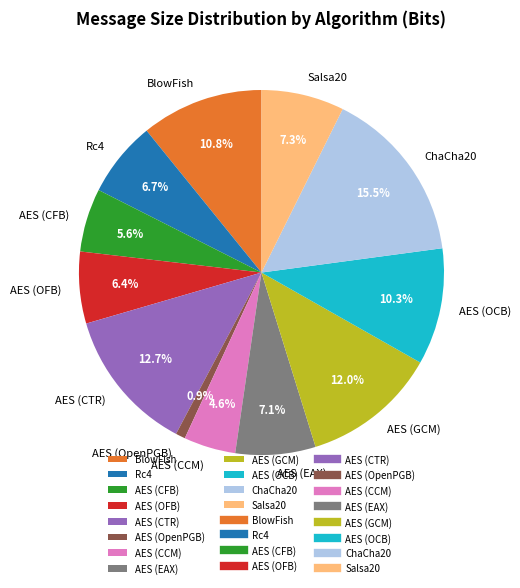

Which slice is the largest?

ChaCha20